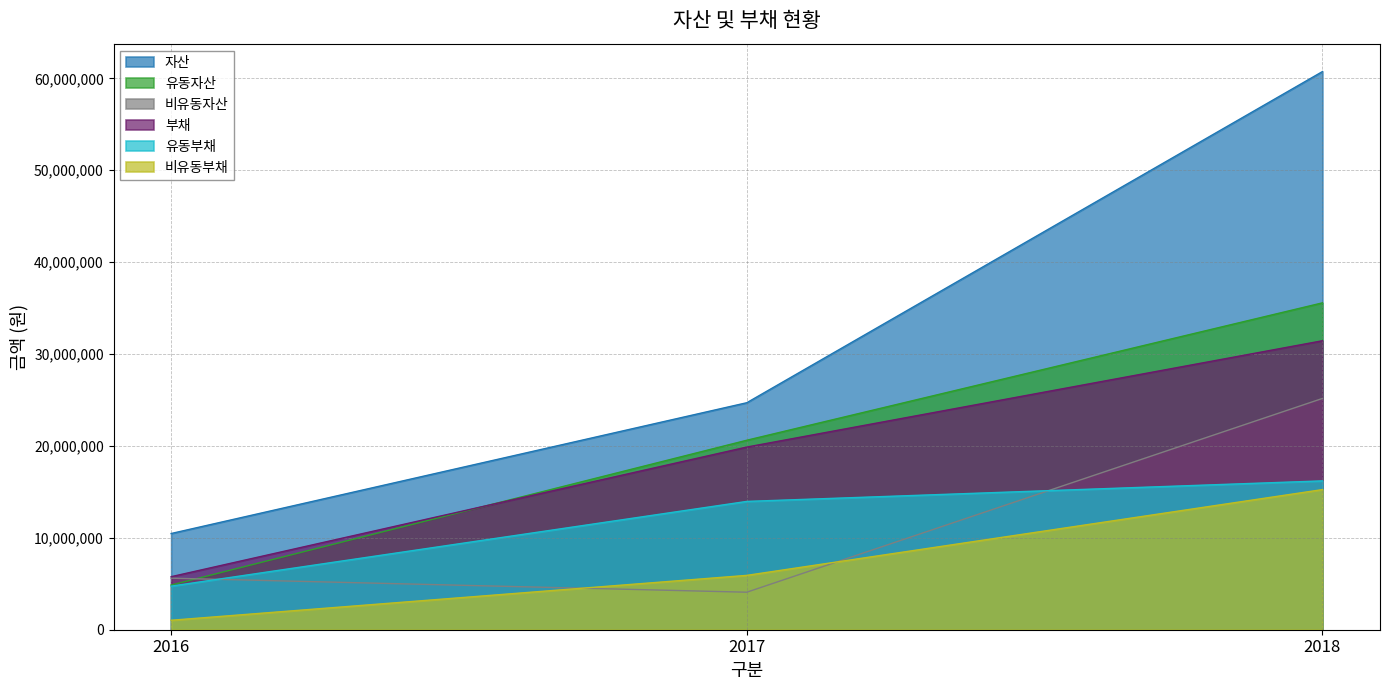

At which label is 유동부채 closest to 10468288?

2017